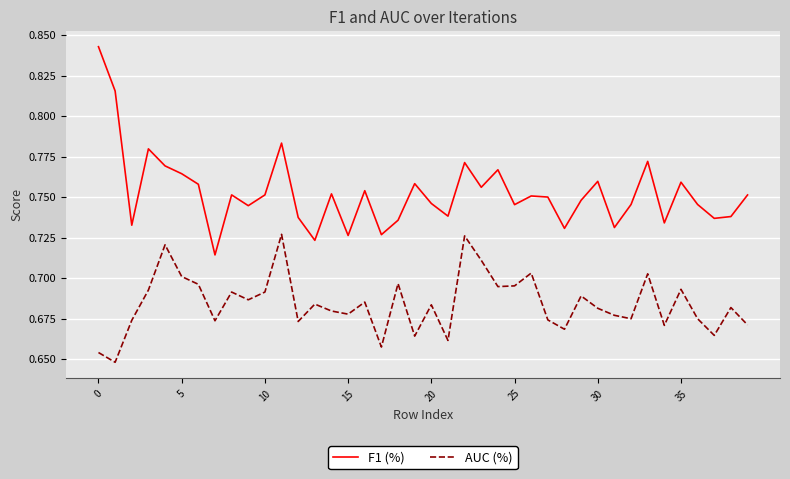

Rank the series by their maximum value, from lowest to highest.

AUC (%), F1 (%)